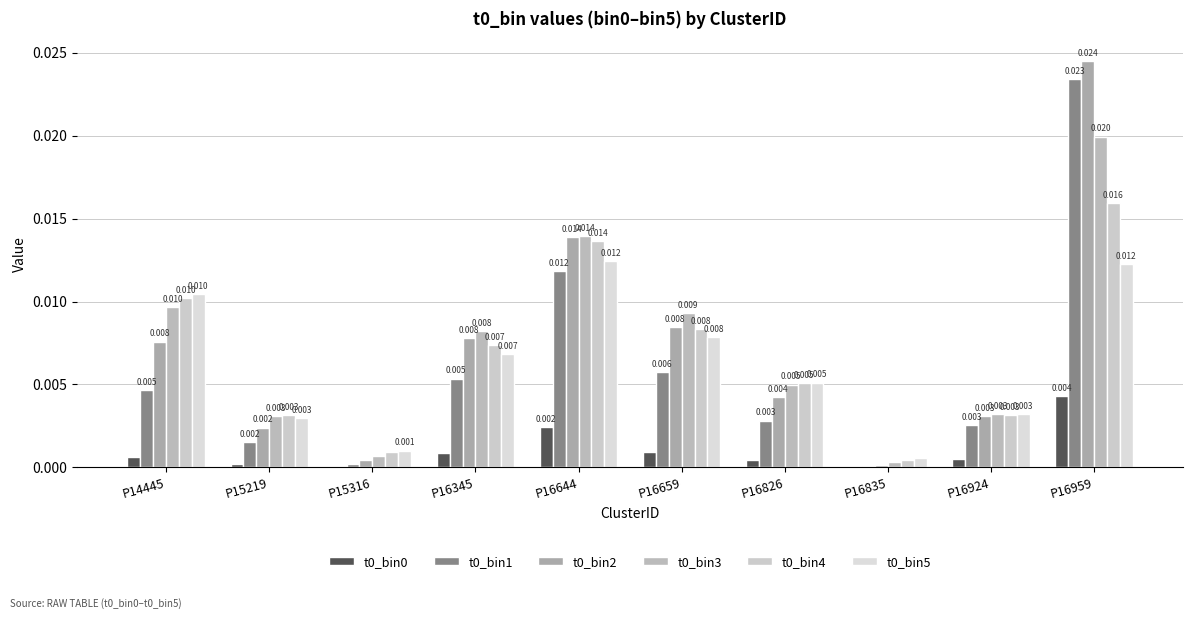

Are the bars grouped side by side (vs. stacked)?

Yes